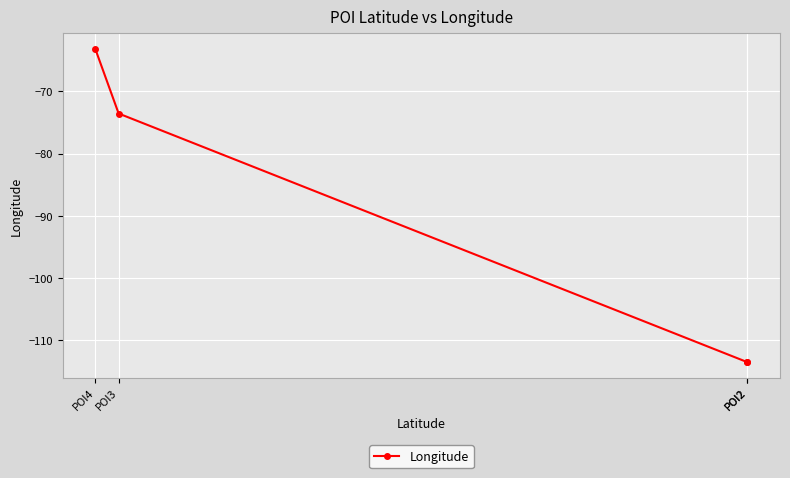

Is it true that the value at POI2 is -113.5?

True